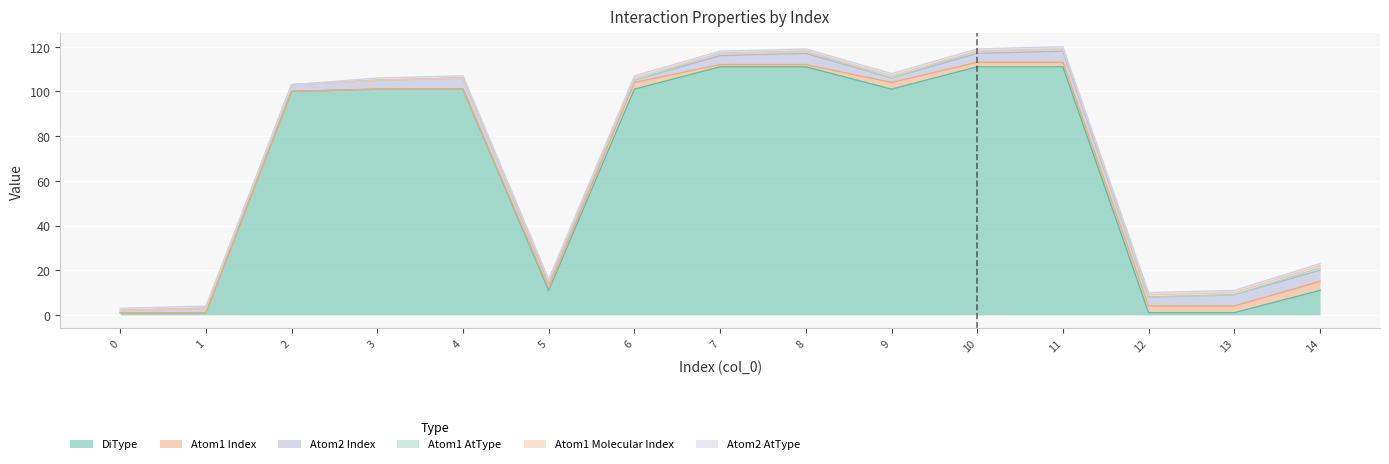

The value of DiType at 5 is 19. True or false?

False